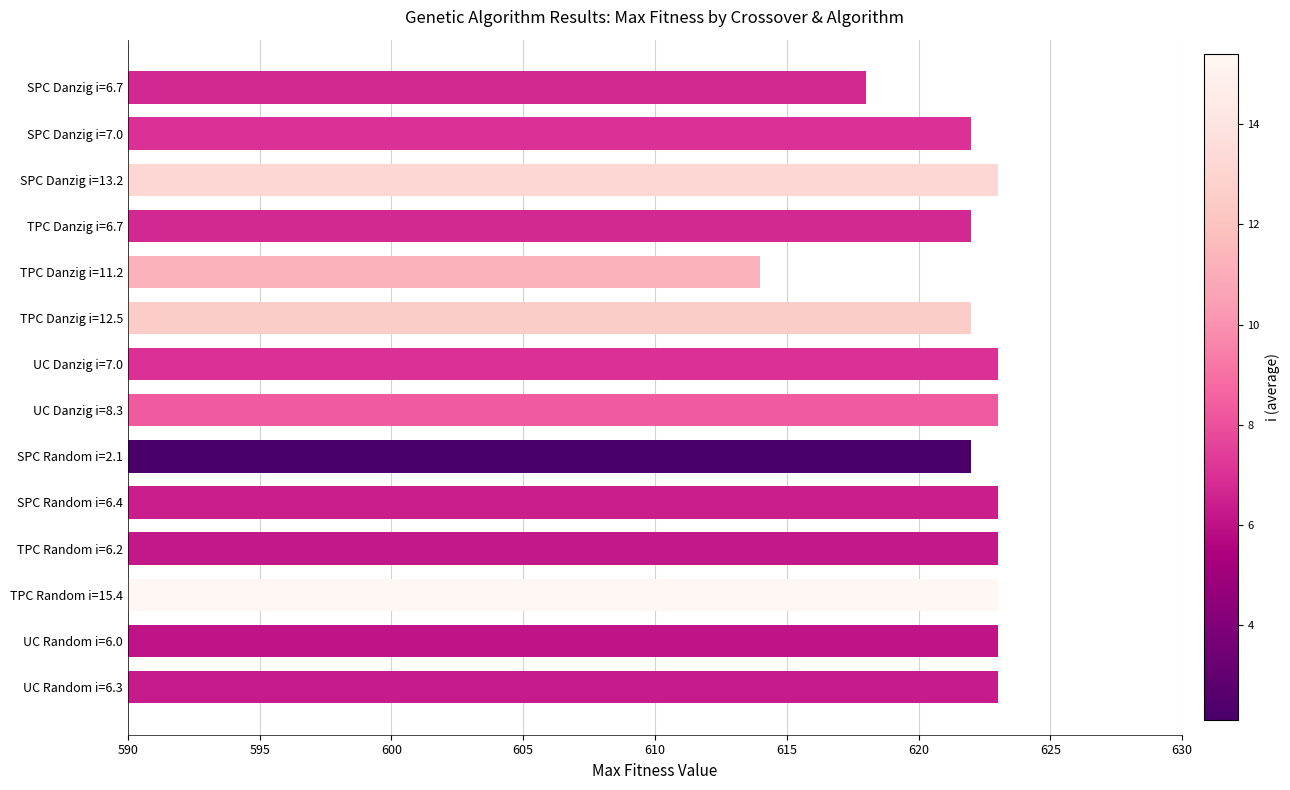

What value does the data have at UC Danzig i=7.0?

623